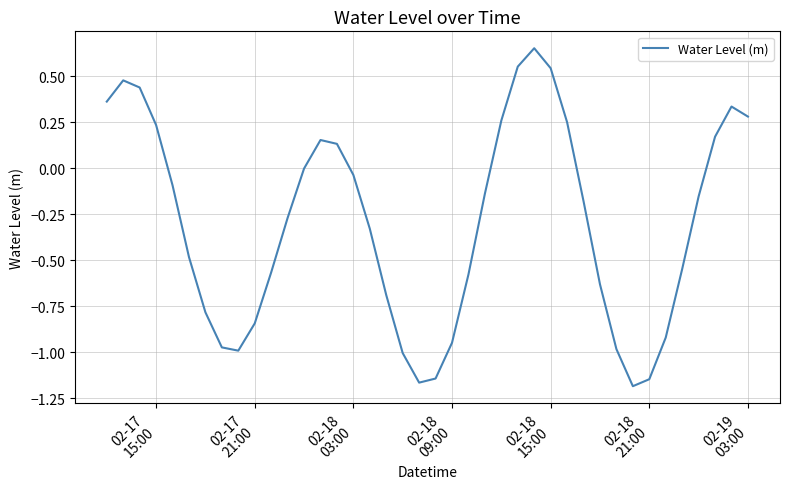

What is the difference between the maximum and minimum values?

1.8